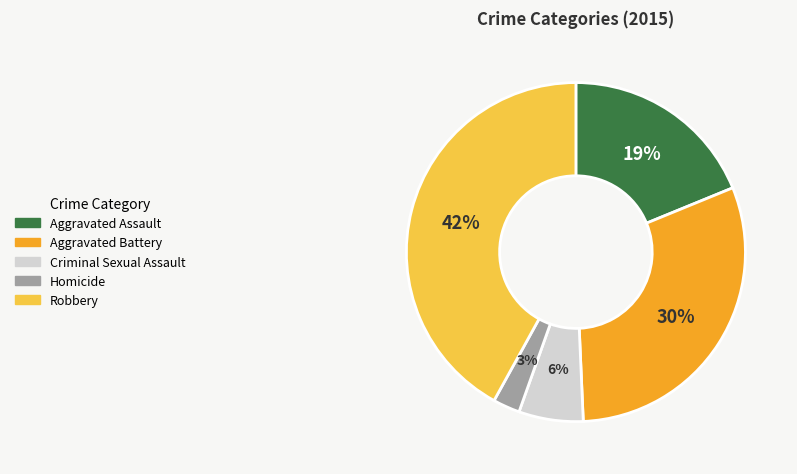

Does Aggravated Assault account for over 50% of the chart?

No